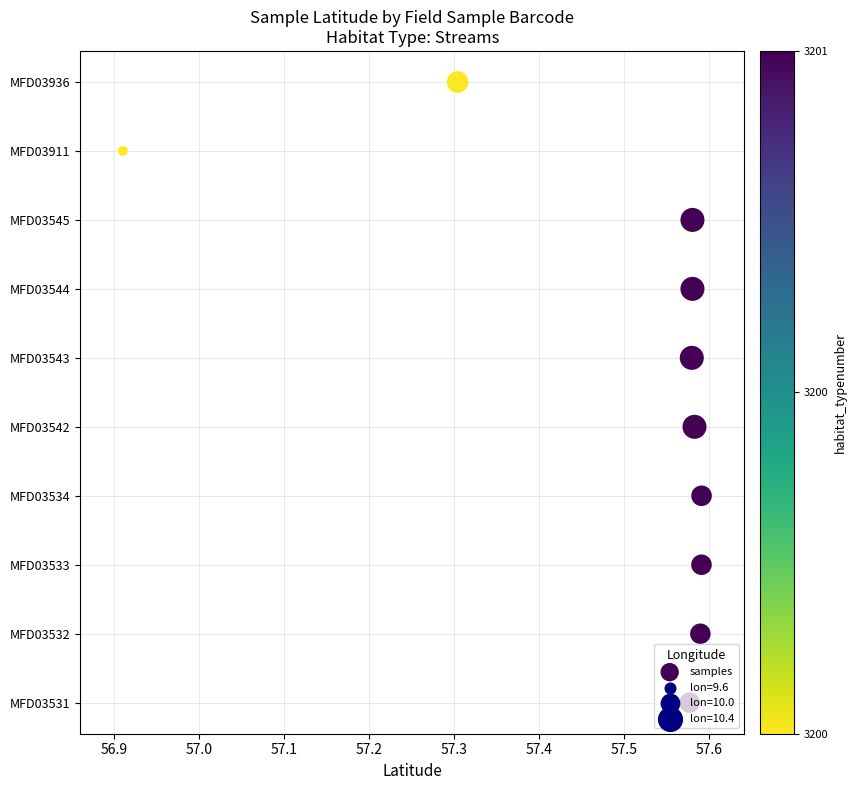

Between 57.2 and 57.6, which is larger?

57.6